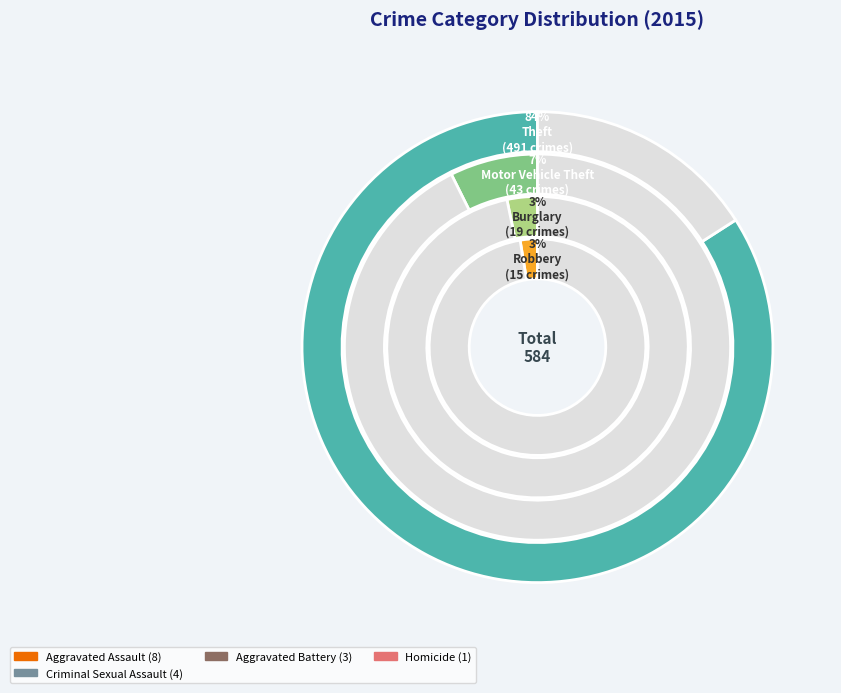

To the nearest percent, what is the difference between the Theft and Burglary slice percentages?

81%